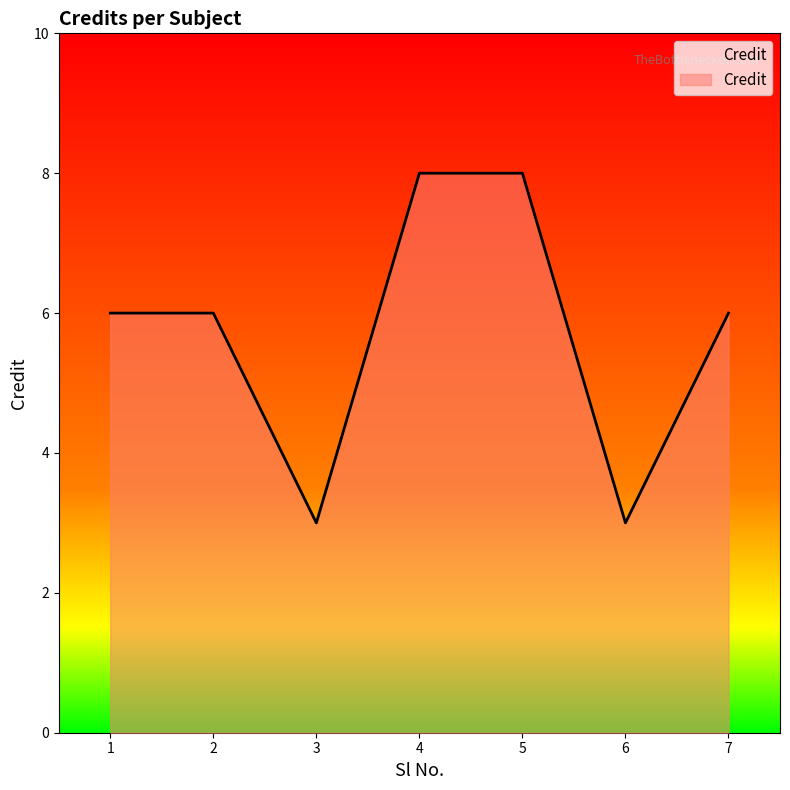

What is the minimum value shown in the chart?

3